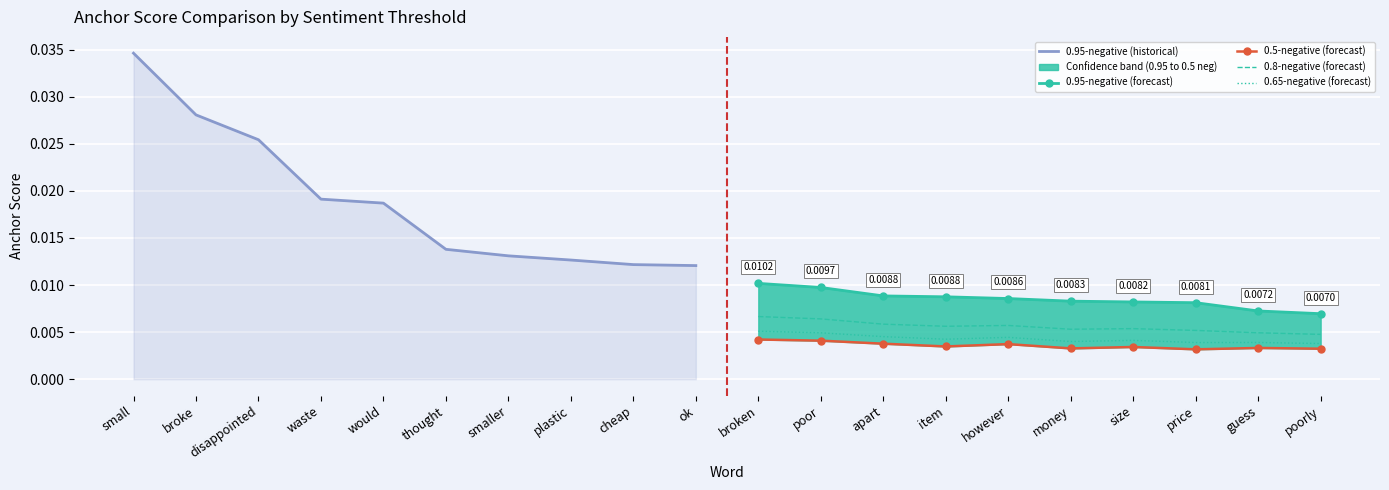

True or false: 0.95-negative (historical) and 0.5-negative (forecast) intersect in this chart.

False